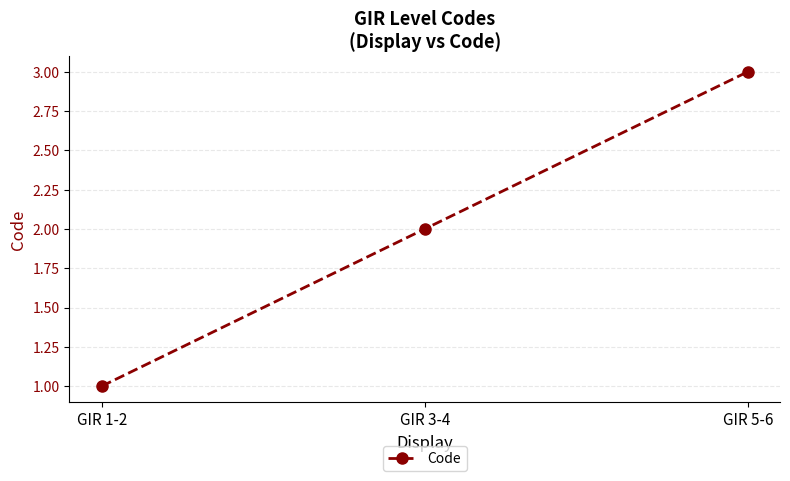

Which label corresponds to the smallest value in the chart?

GIR 1-2